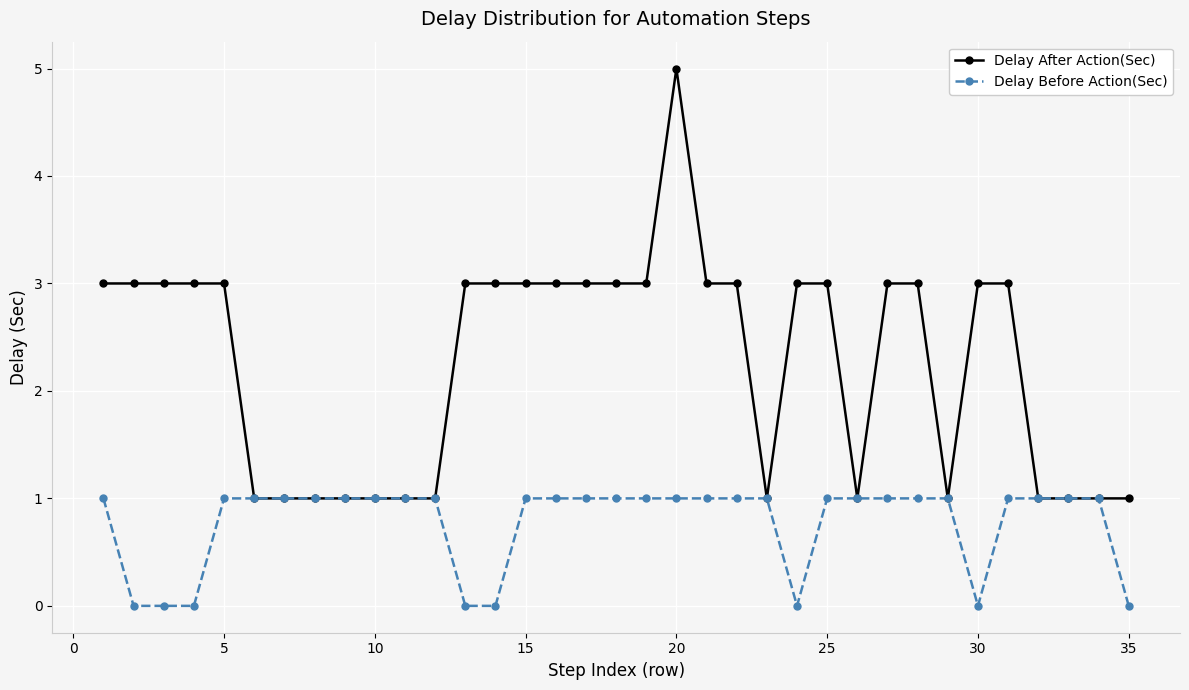

Rank the series by their average value, from highest to lowest.

Delay After Action(Sec), Delay Before Action(Sec)